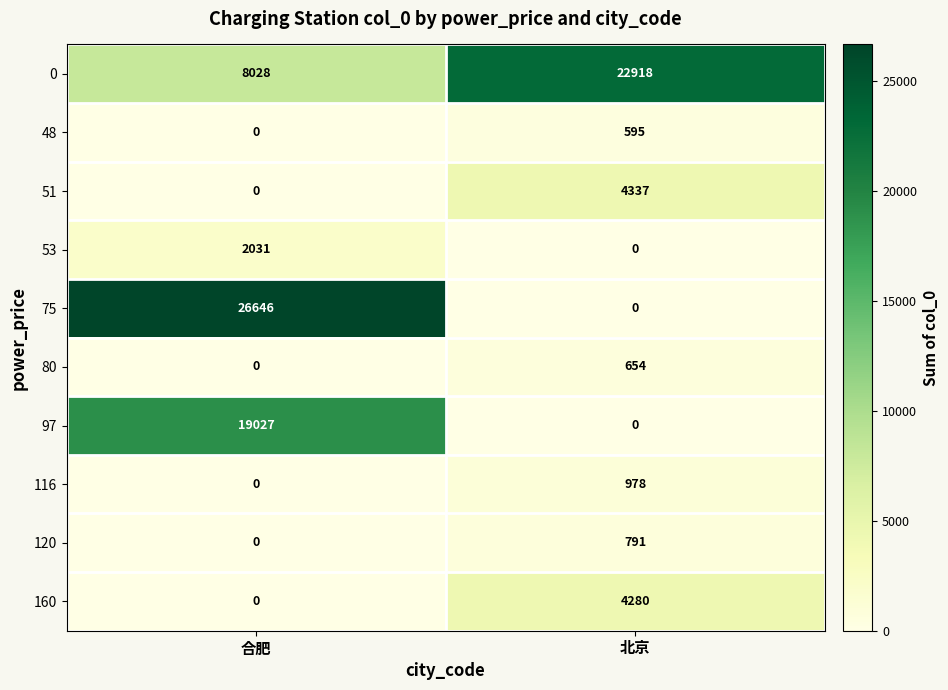

At which label is 97 closest to 9513?

北京